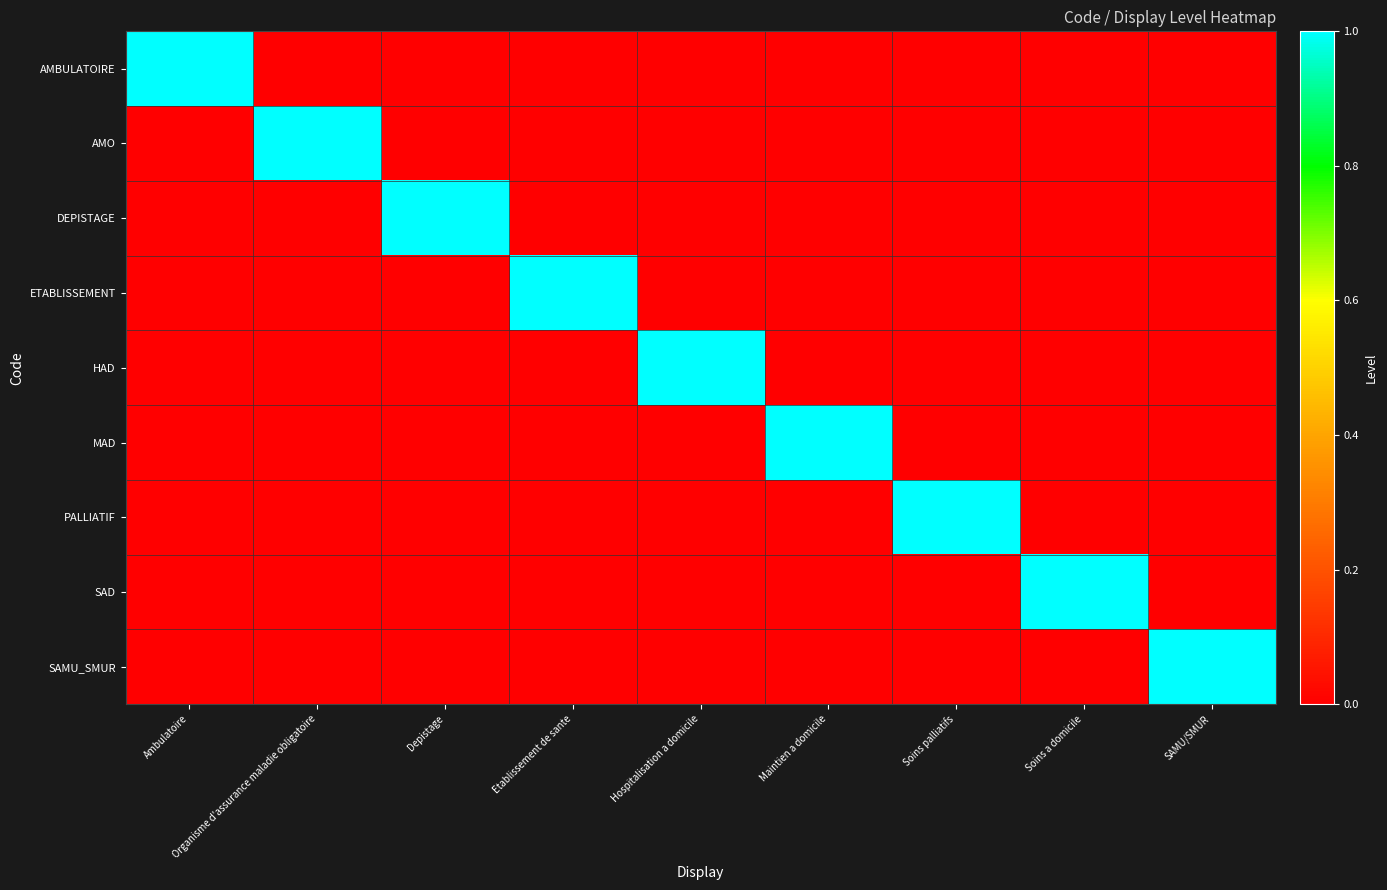

Between Soins palliatifs and Etablissement de sante, which is larger?

Soins palliatifs